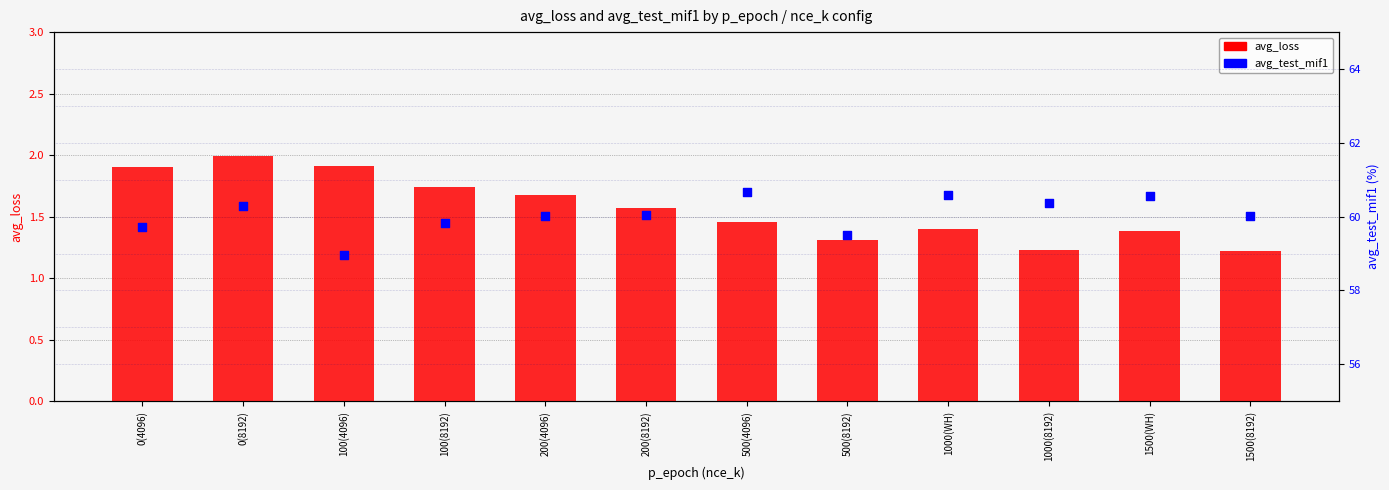

At how many categories does at least one series exceed 45?

12